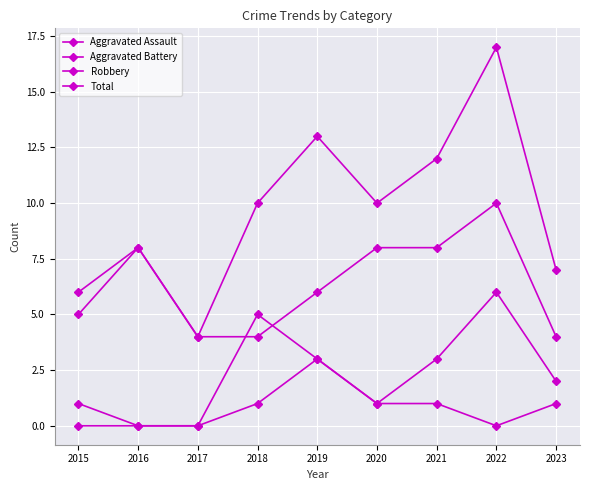

At which category does Total reach its first local valley?

2017